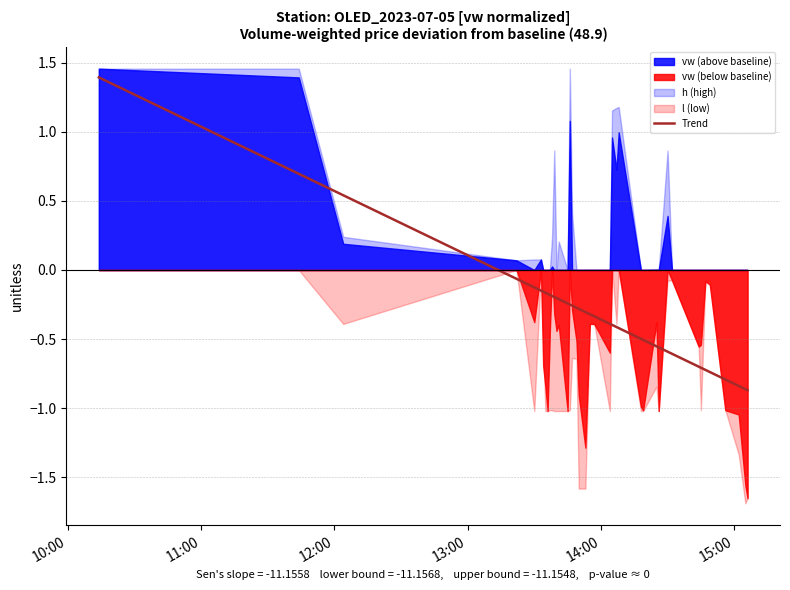

The chart shows a value of -0.1 at 13:00. True or false?

False